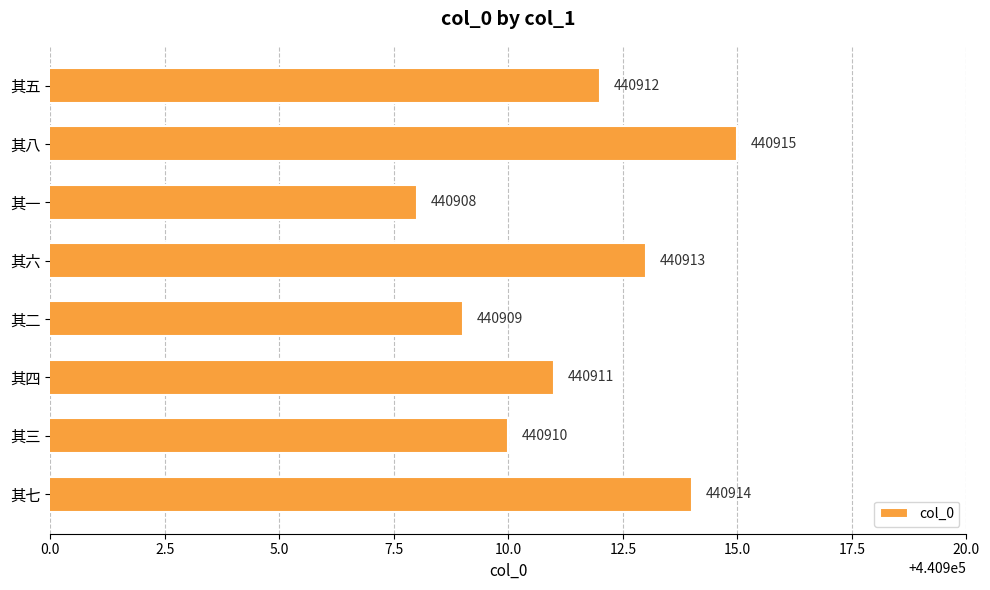

True or false: the data shows 219663 at 其五.

False